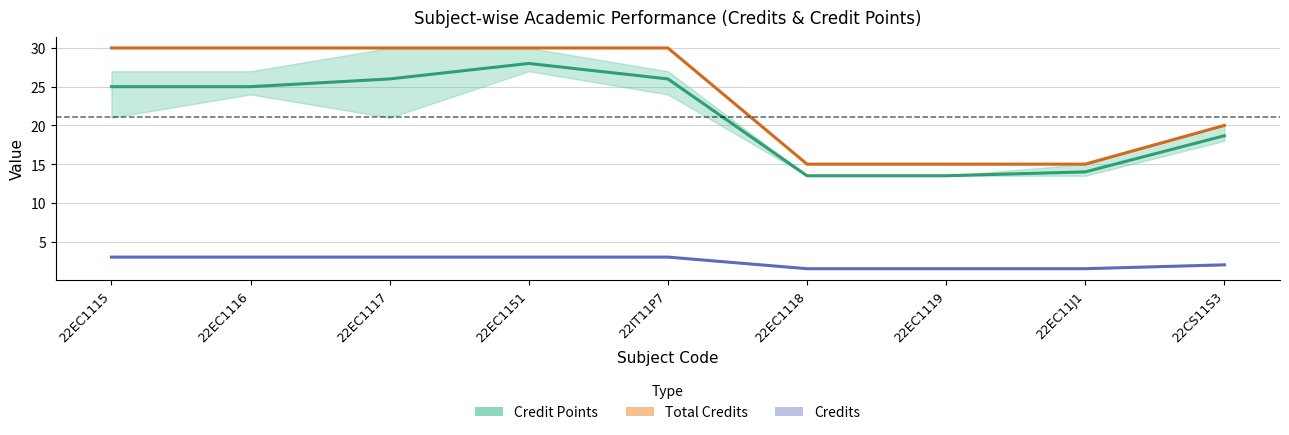

Is it true that Credits (S1) equals 2.7 at 22EC1119?

False